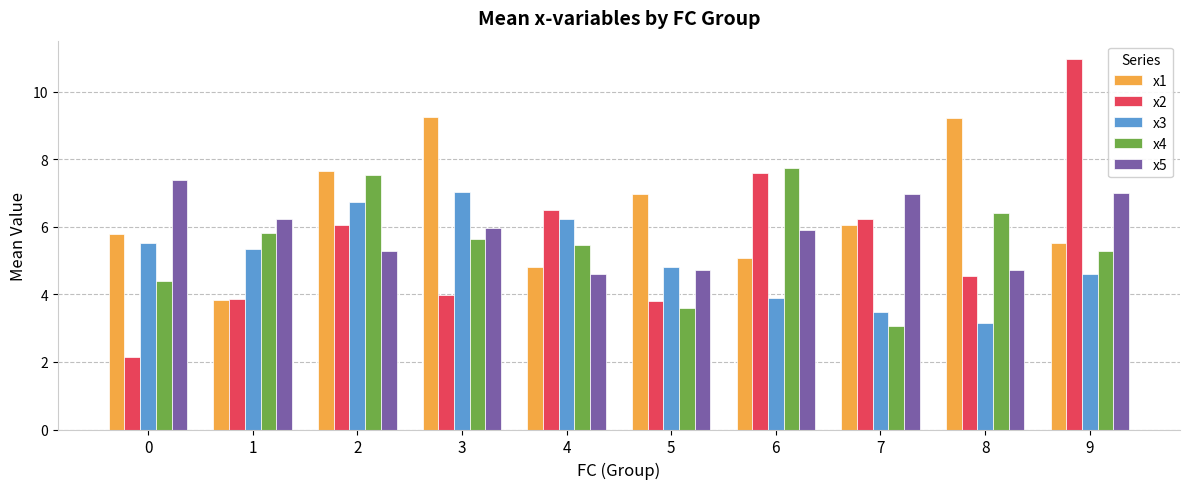

What is the value of the x5 bar at the 3rd from the left?

5.3